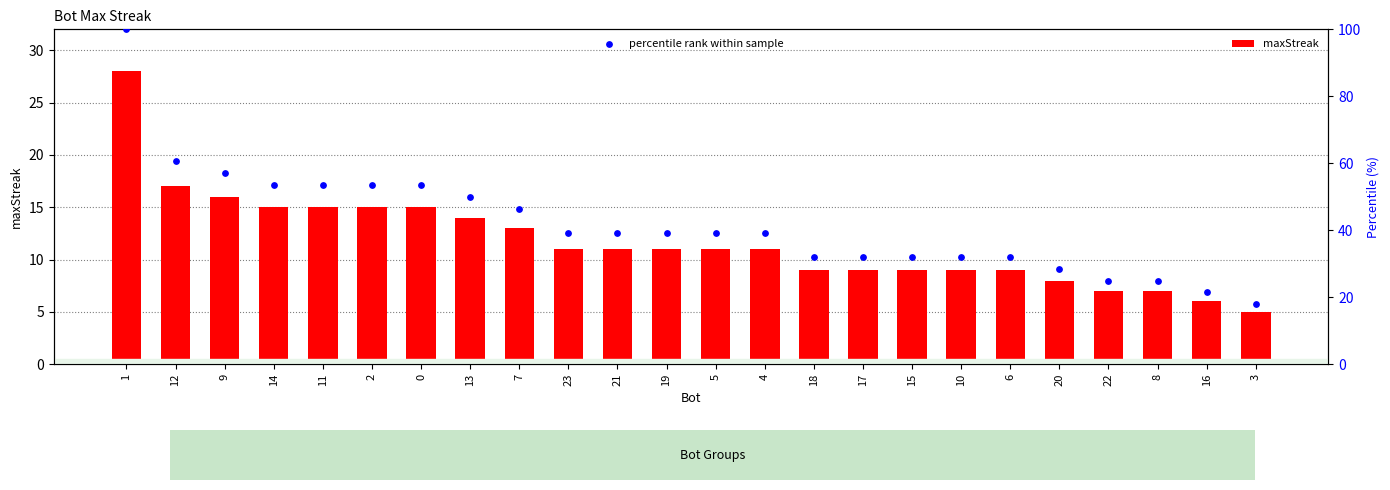

Which series reaches the minimum Y coordinate?

maxStreak